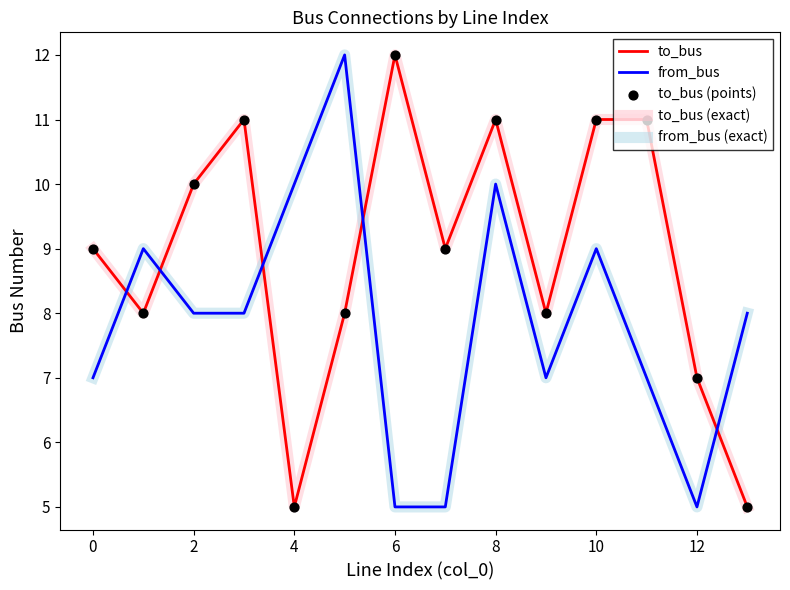

Does the chart have visible grid lines?

No